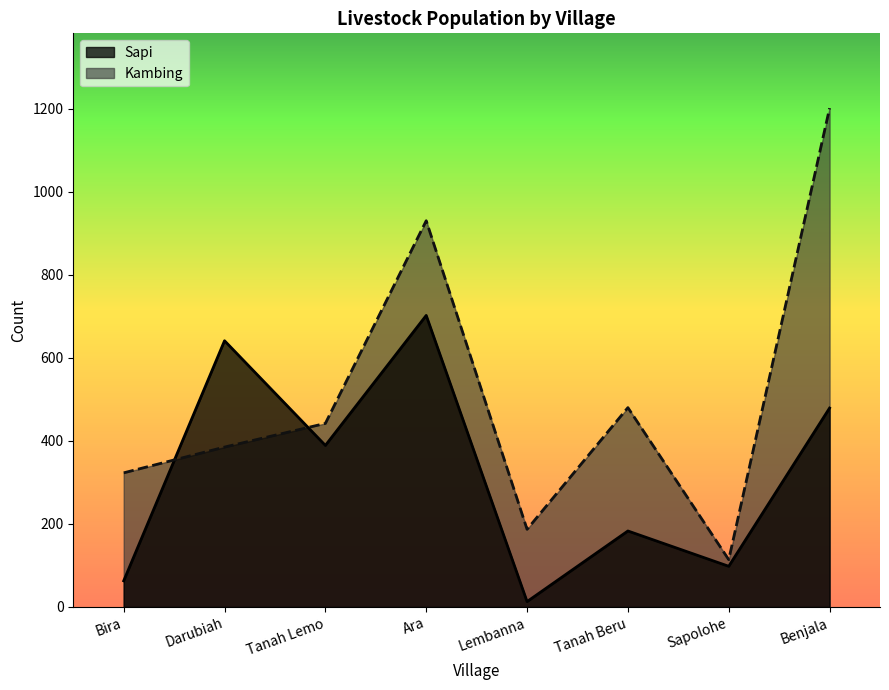

List the series in order of their overall mean, highest first.

Kambing, Sapi